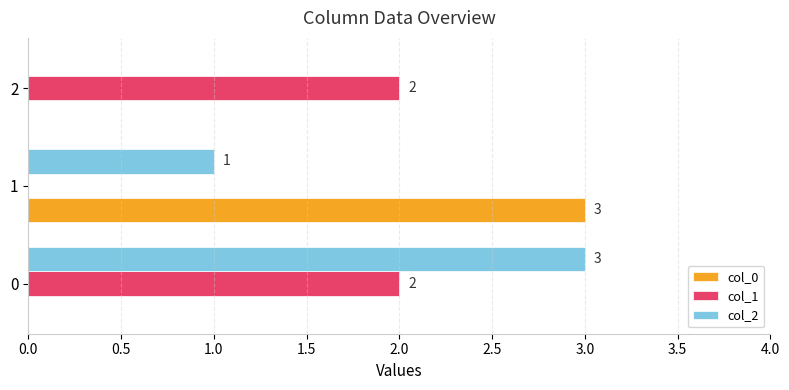

How many col_1 values are between 0 and 2?

3